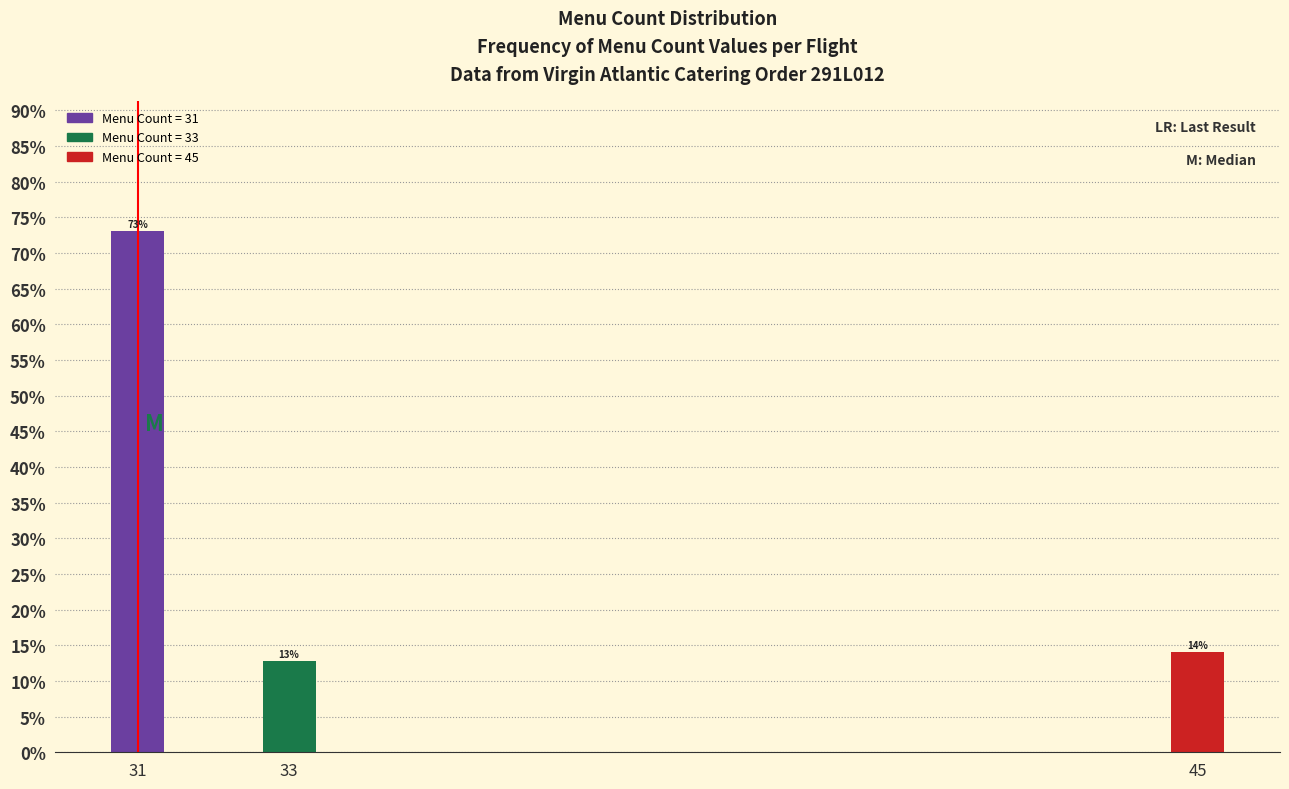

Over which range of the x-axis is the bar tallest?

30.5 to 31.5